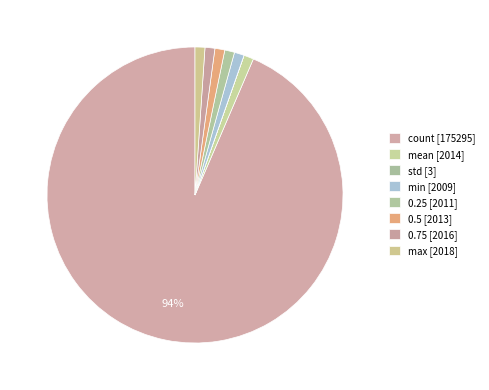

Which slice is the largest?

count